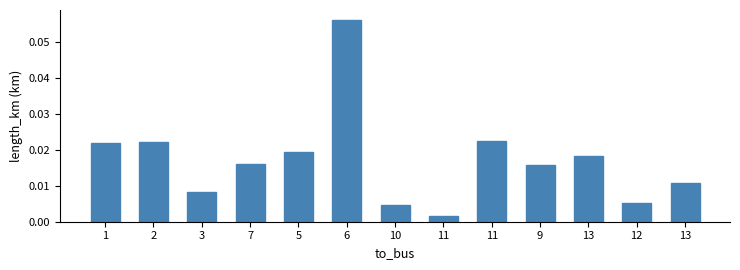

Which has a higher value, 2 or 7?

2